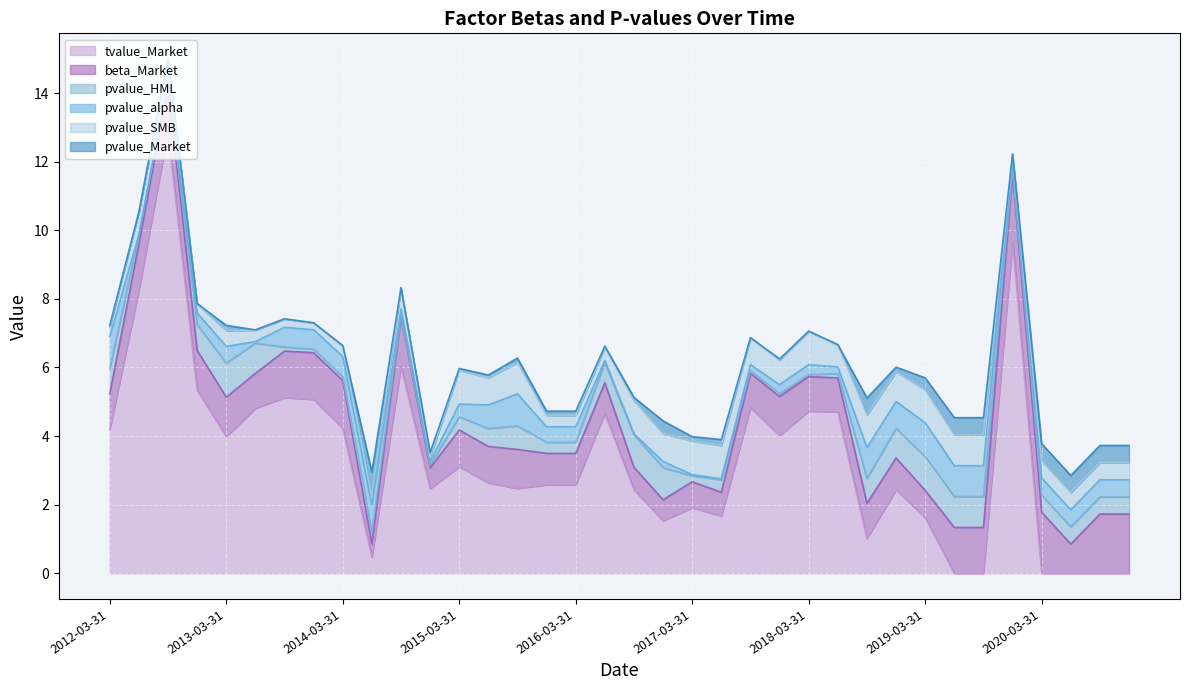

Rank the categories by tvalue_Market value from lowest to highest.

2019-06-30, 2019-09-30, 2020-03-31, 2020-06-30, 2020-09-30, 2020-12-31, 2014-06-30, 2018-09-30, 2016-12-31, 2019-03-31, 2017-06-30, 2017-03-31, 2018-12-31, 2016-09-30, 2014-12-31, 2015-09-30, 2015-12-31, 2016-03-31, 2015-06-30, 2015-03-31, 2013-03-31, 2017-12-31, 2012-03-31, 2014-03-31, 2016-06-30, 2018-06-30, 2018-03-31, 2013-06-30, 2017-09-30, 2013-12-31, 2013-09-30, 2012-12-31, 2014-09-30, 2012-06-30, 2019-12-31, 2012-09-30